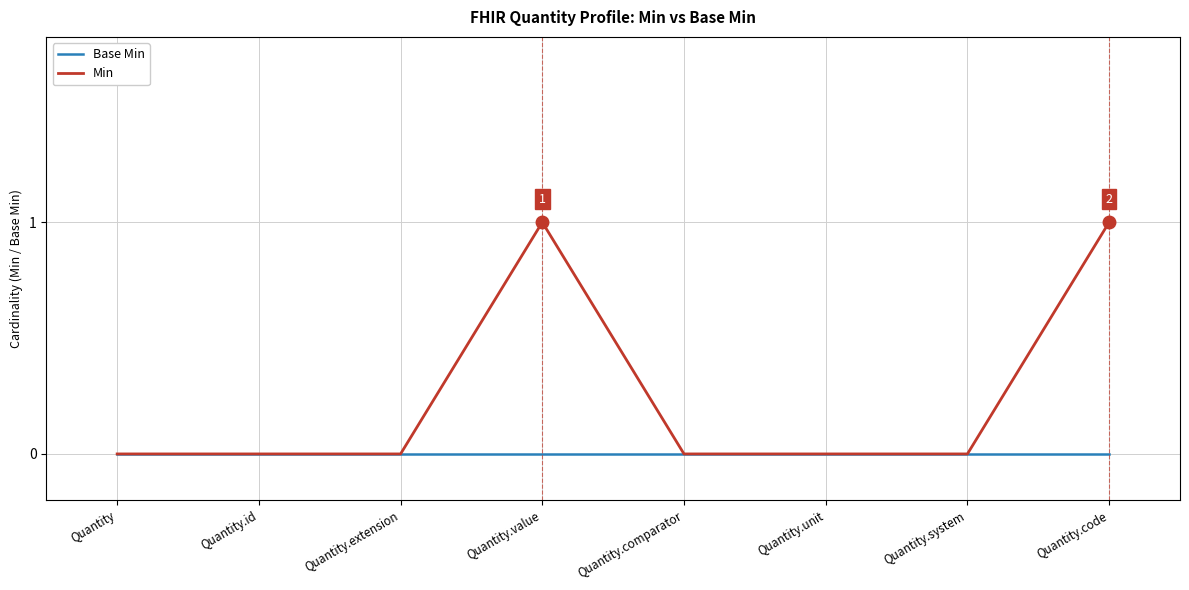

The value of Base Min at Quantity.system is 0. True or false?

True